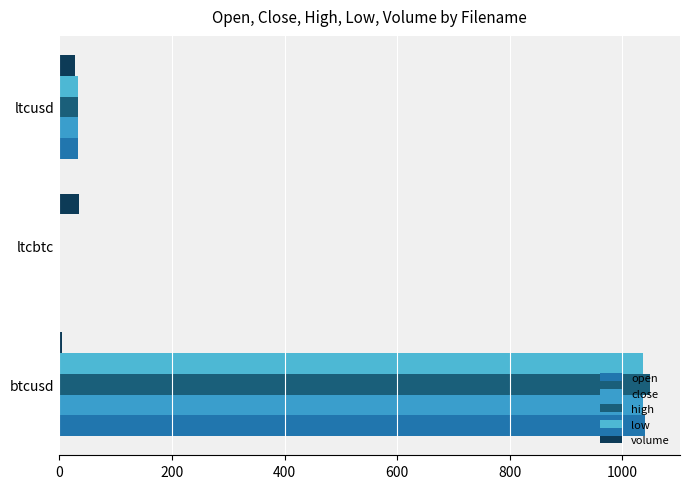

How many distinct data groups are displayed?

5